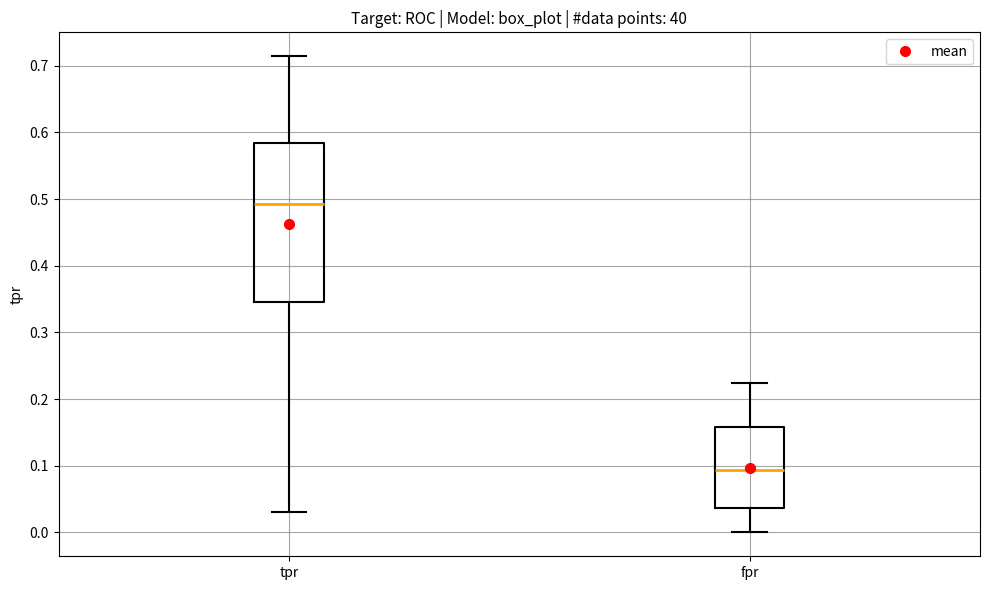

Which box is the tallest, from its lower edge to its upper edge?

tpr